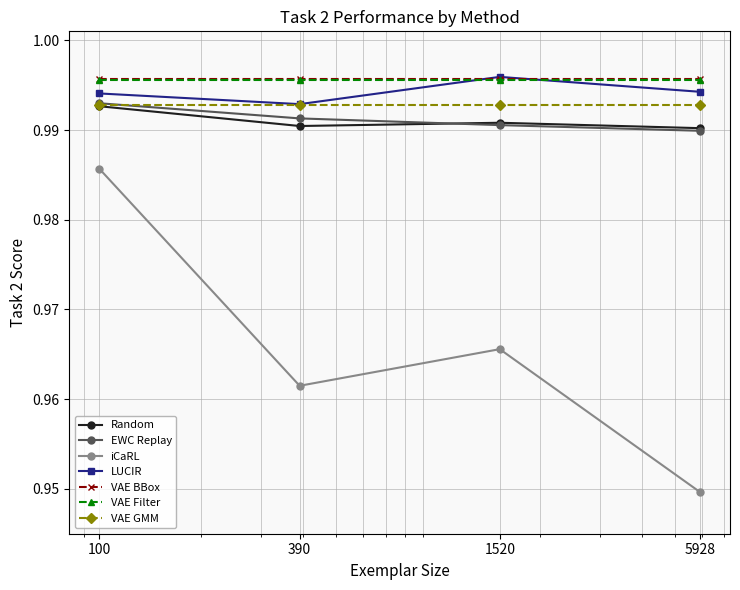

True or false: iCaRL and VAE GMM intersect in this chart.

False